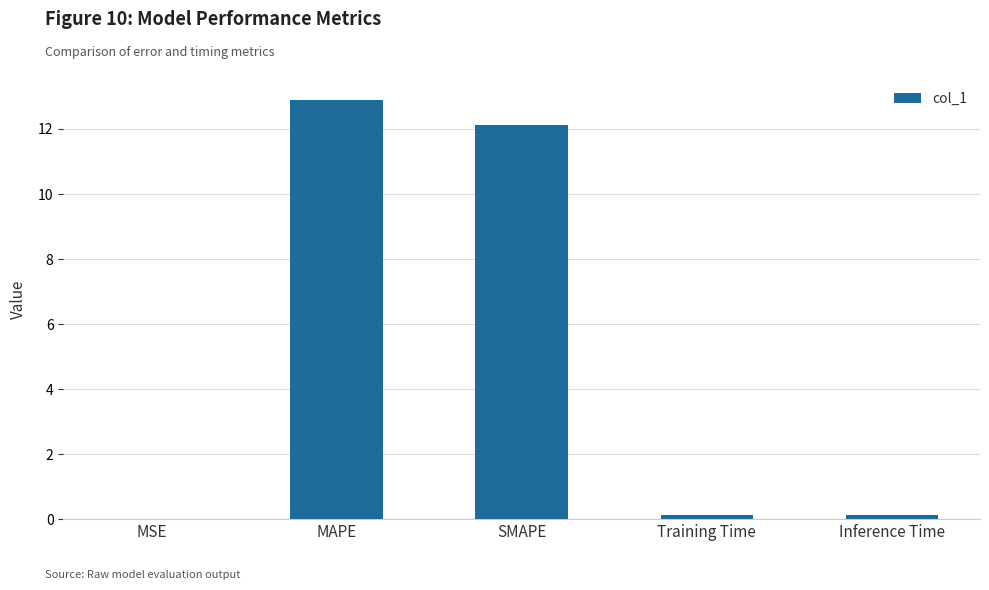

Is it true that the value at MAPE is 12.9?

True